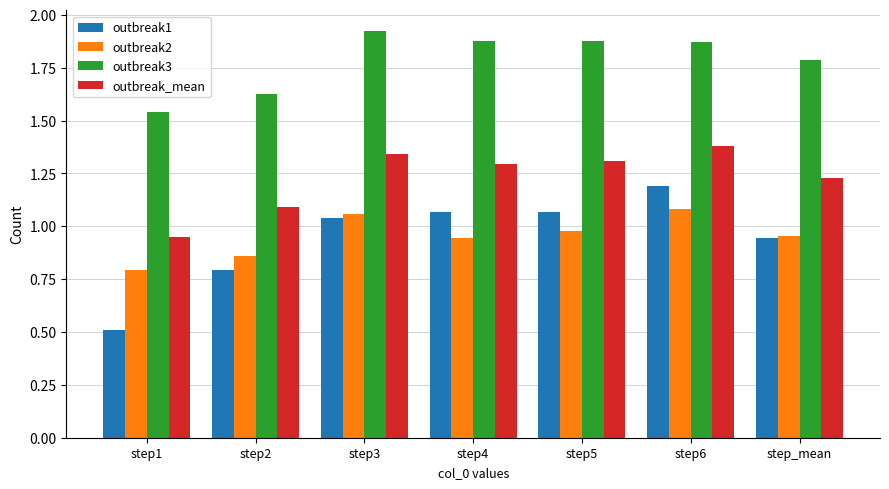

What is the total value across all series at step1?

3.8